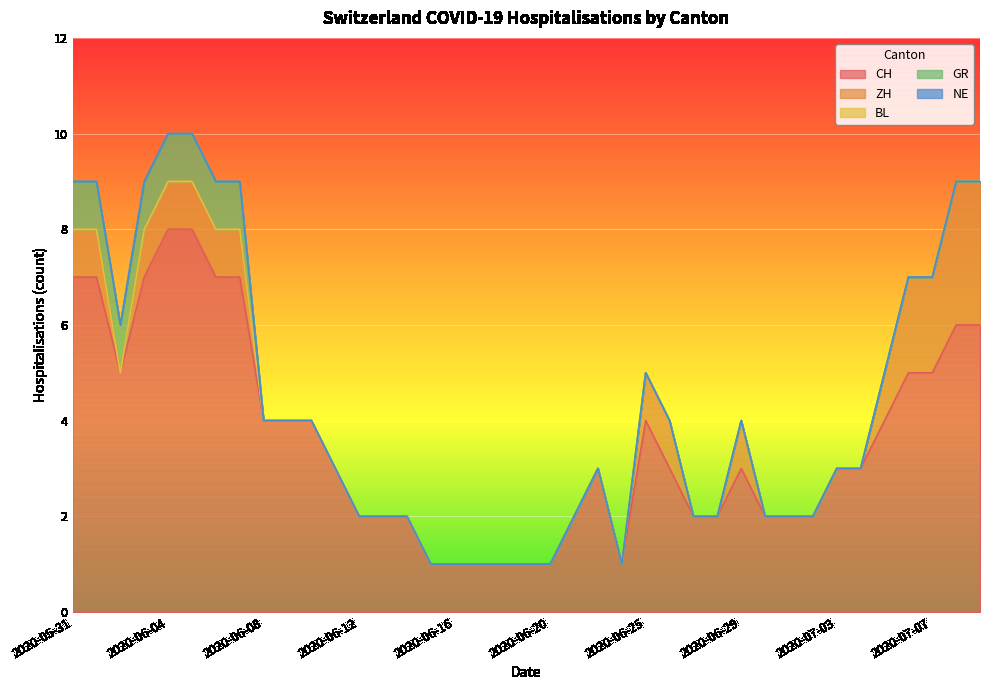

Which series has the largest range (max minus min)?

CH